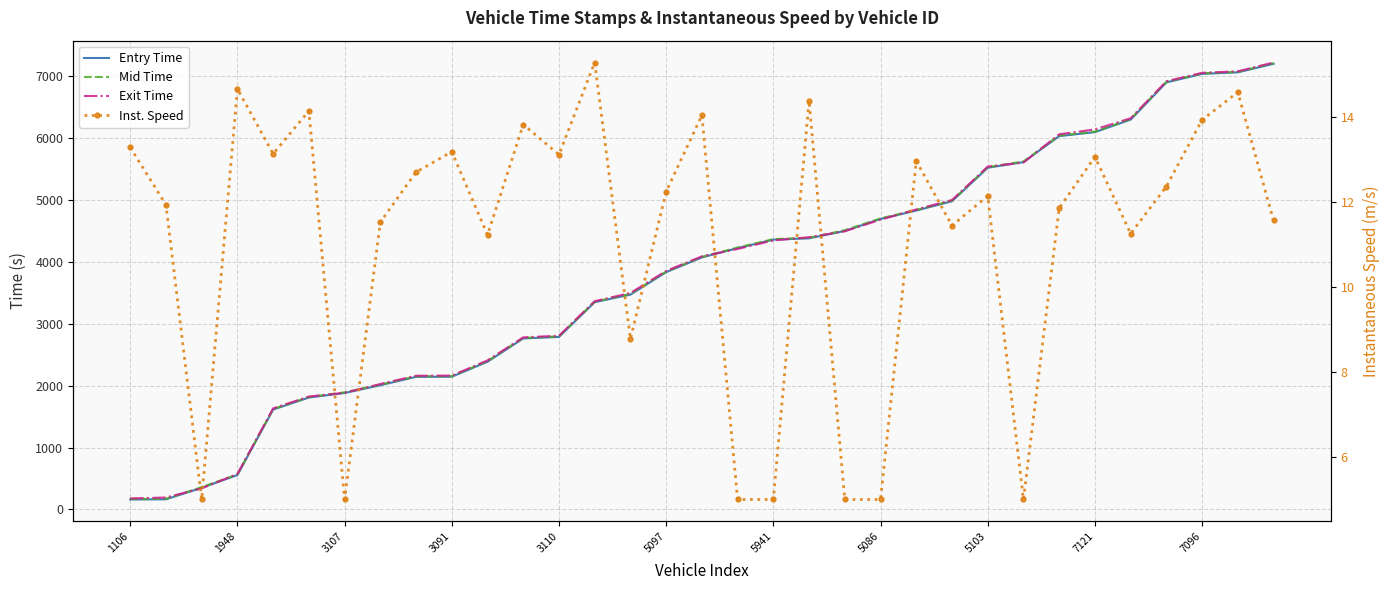

The Entry Time series shows 1330.7 at 26. True or false?

False